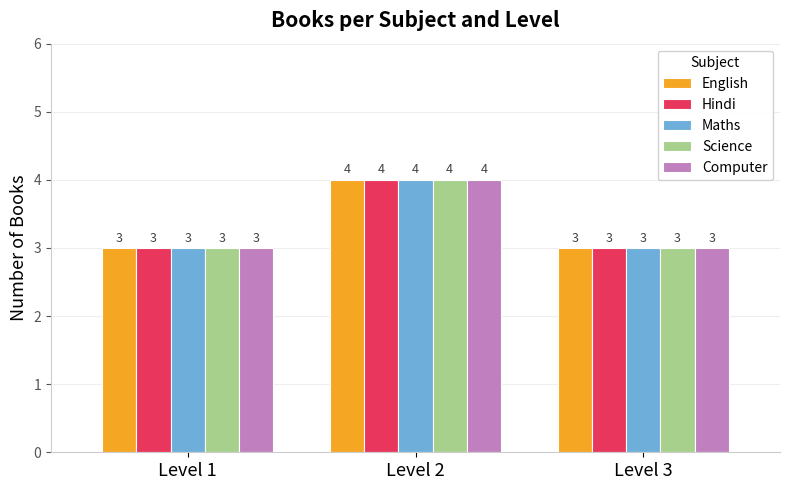

How many bars are there in total?

15